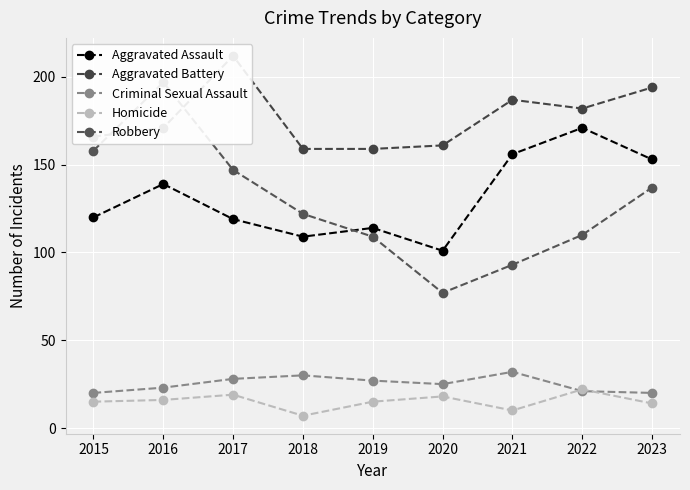

In Criminal Sexual Assault, how many points are higher than both neighbors (excluding endpoints)?

2